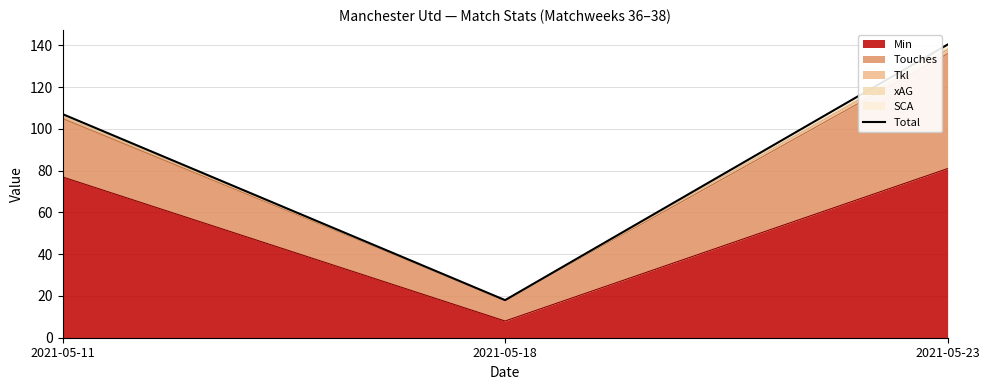

True or false: the data shows 23.5 at 2021-05-18.

False